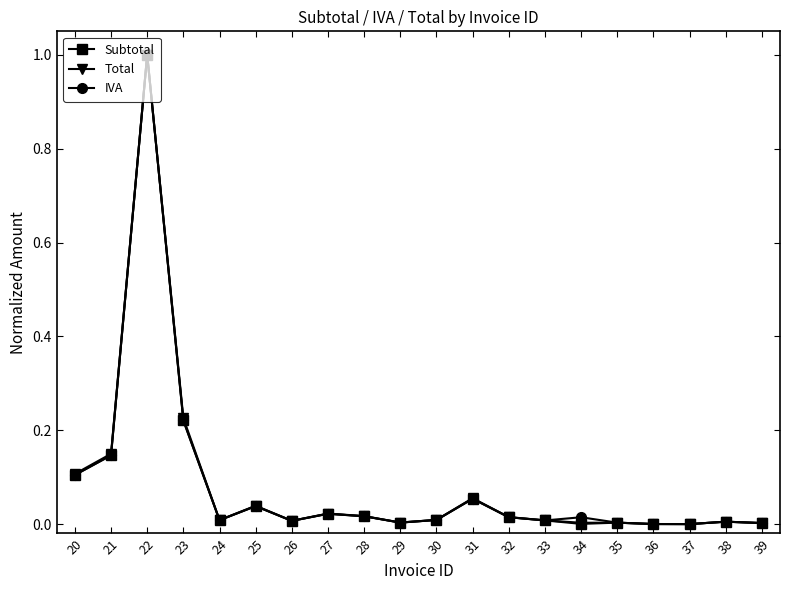

Rank the series by their average value, from highest to lowest.

Total, IVA, Subtotal